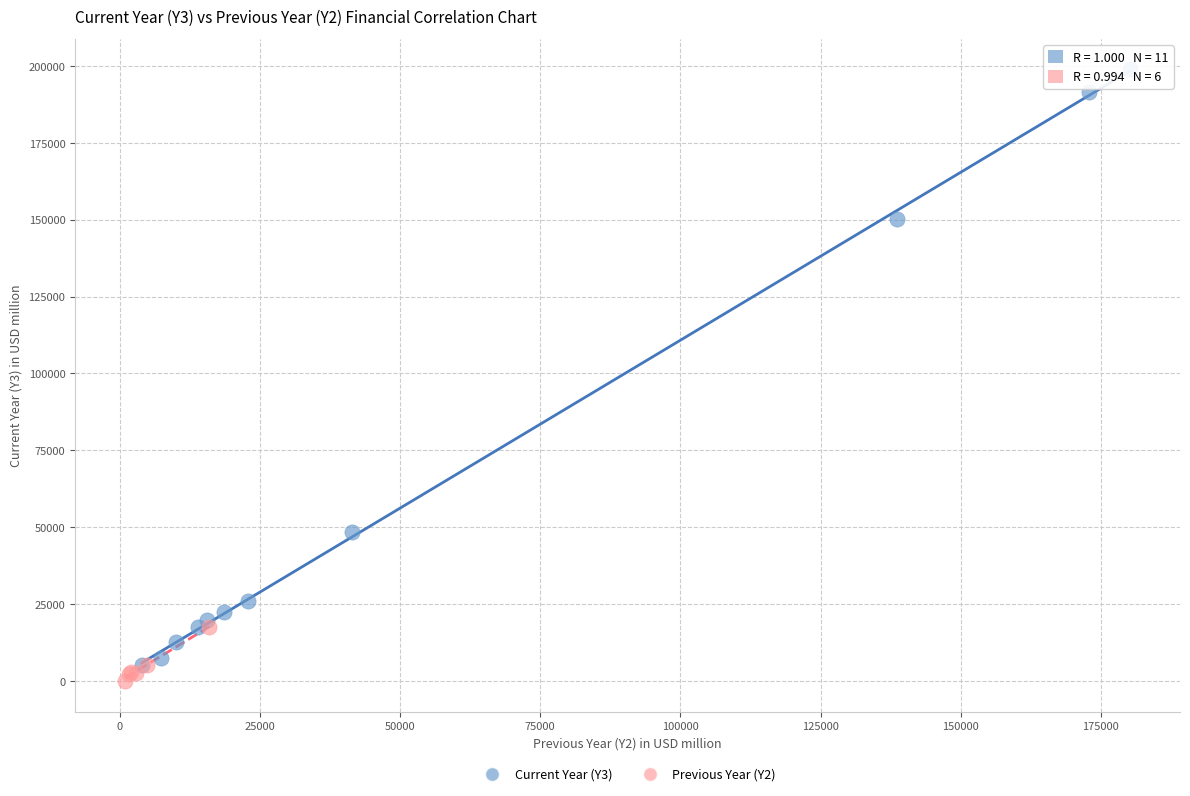

Which series reaches the maximum Y coordinate?

Current Year (Y3)